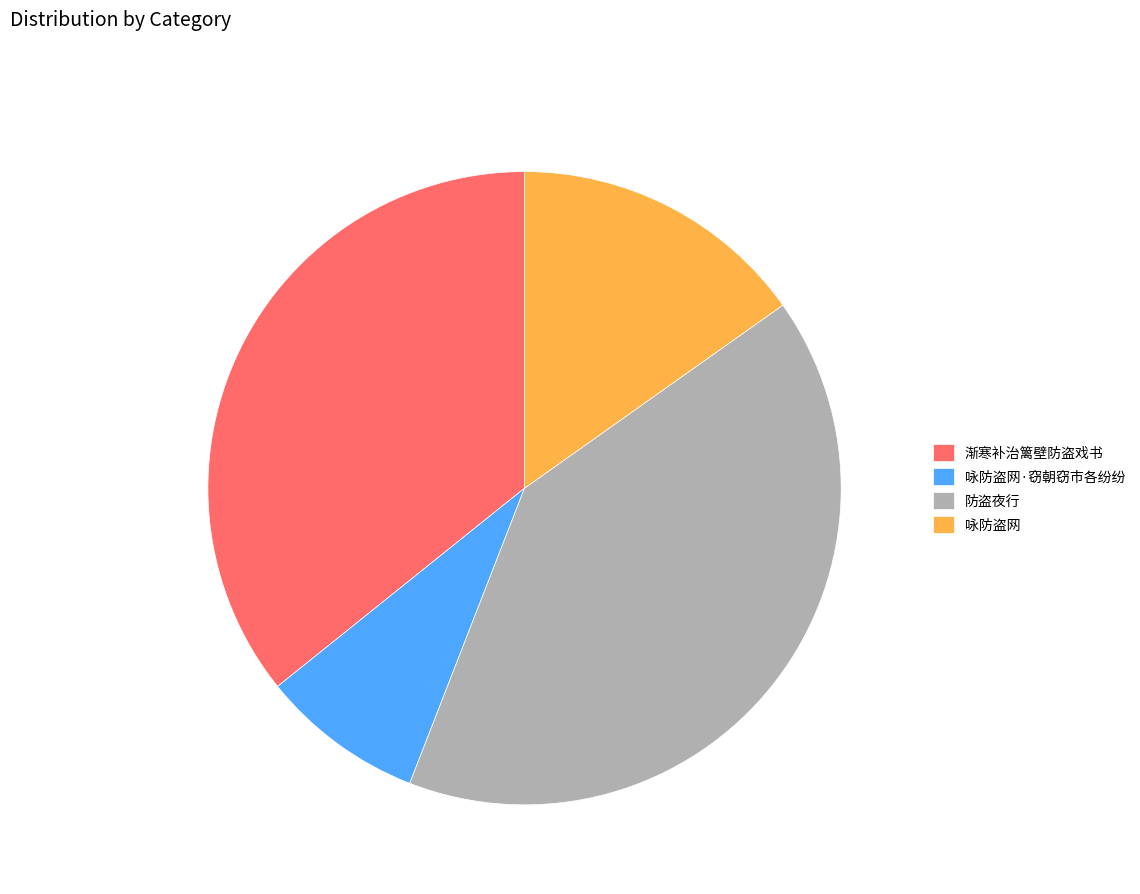

Rank the categories by value from lowest to highest.

咏防盗网·窃朝窃市各纷纷, 咏防盗网, 渐寒补治篱壁防盗戏书, 防盗夜行